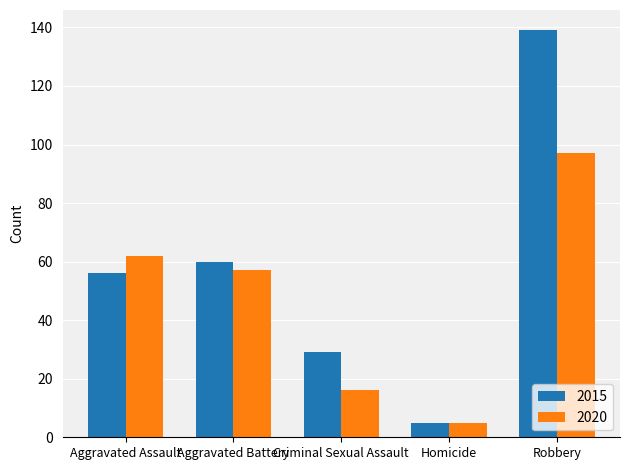

Rank the series at Criminal Sexual Assault from highest to lowest value.

2015, 2020